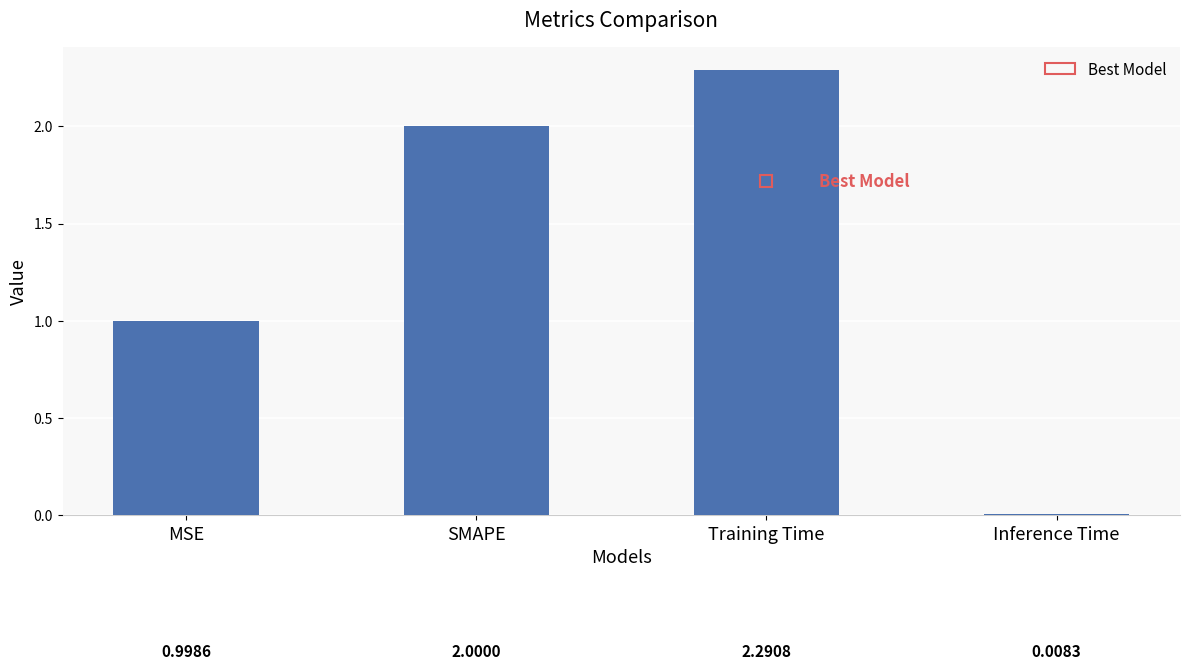

What is the approximate value at Training Time?

2.3